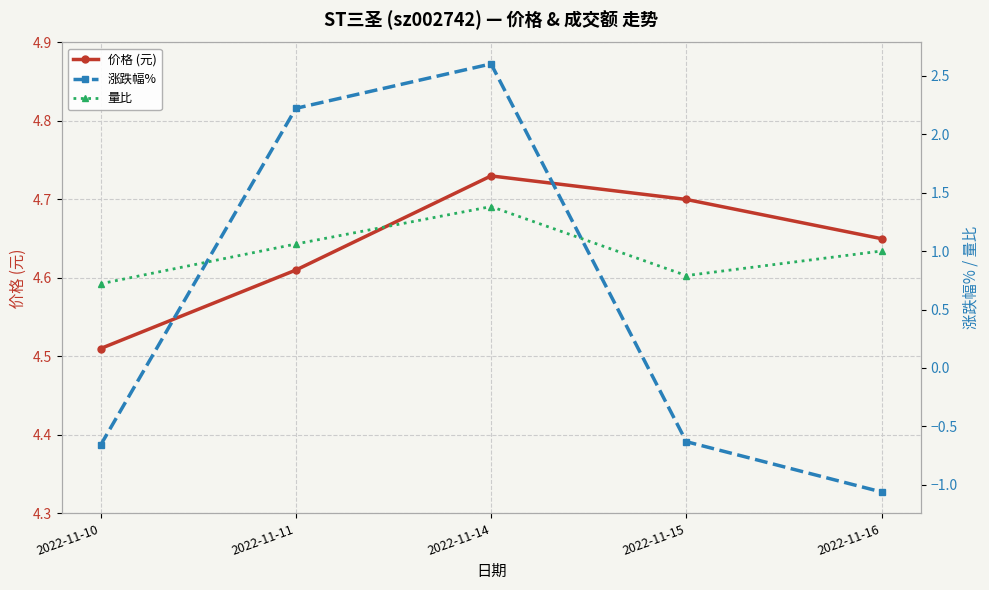

The 价格 (元) series shows 4.6 at 2022-11-11. True or false?

True